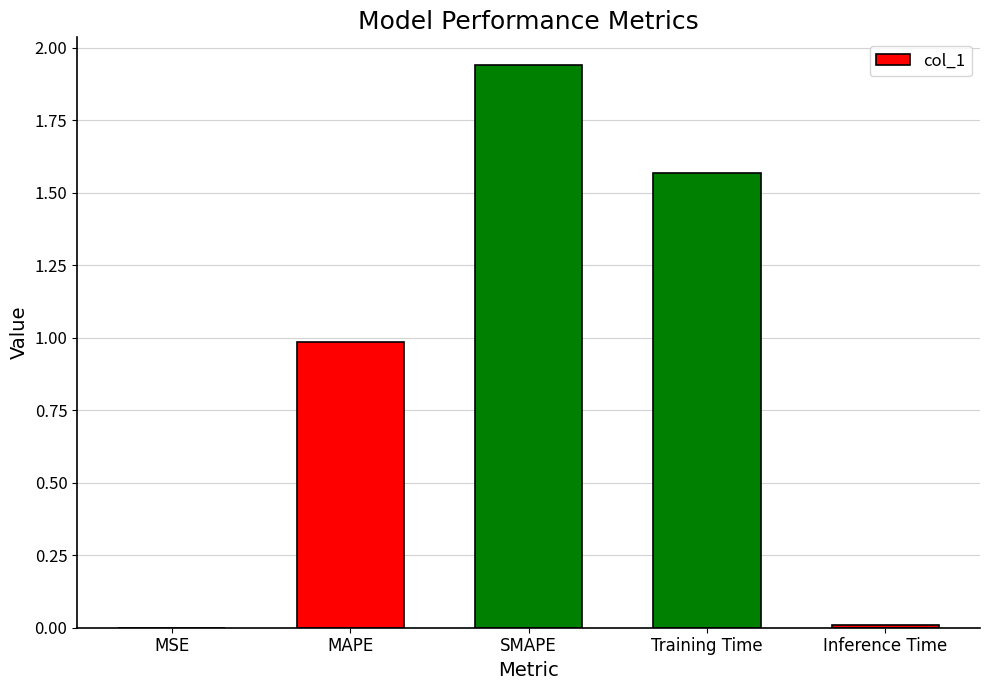

What is the change in value from MSE to Training Time?

+1.6